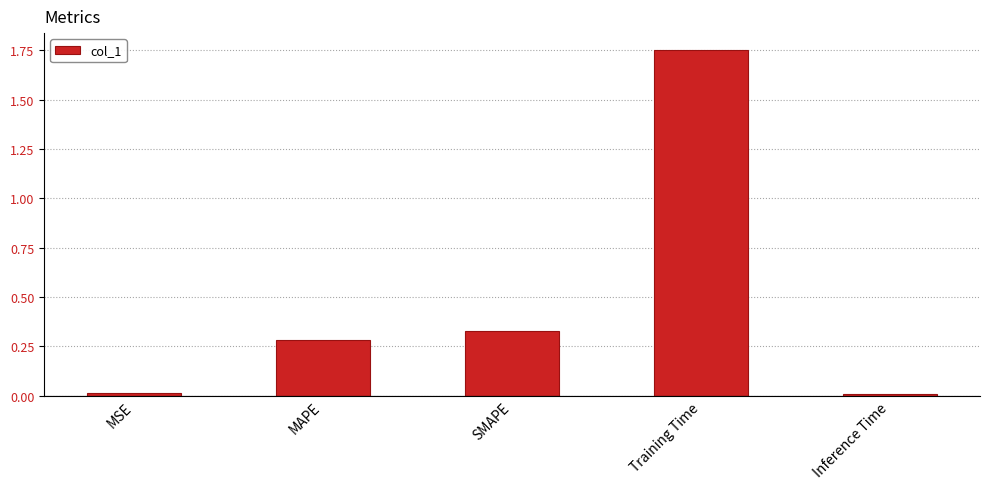

Are the bars grouped side by side (vs. stacked)?

No